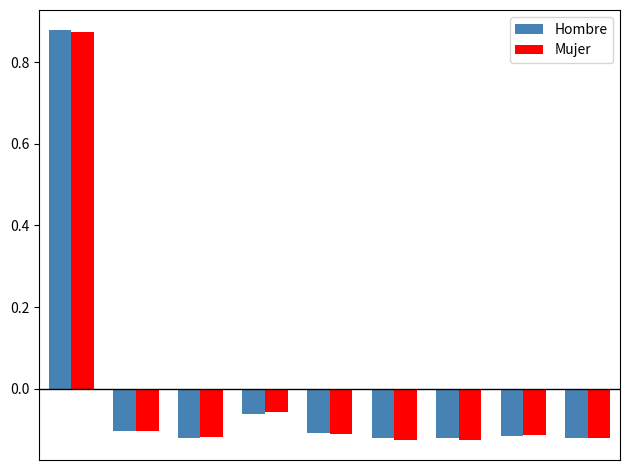

What is the difference between the maximum and minimum values in the Mujer series?

1.0